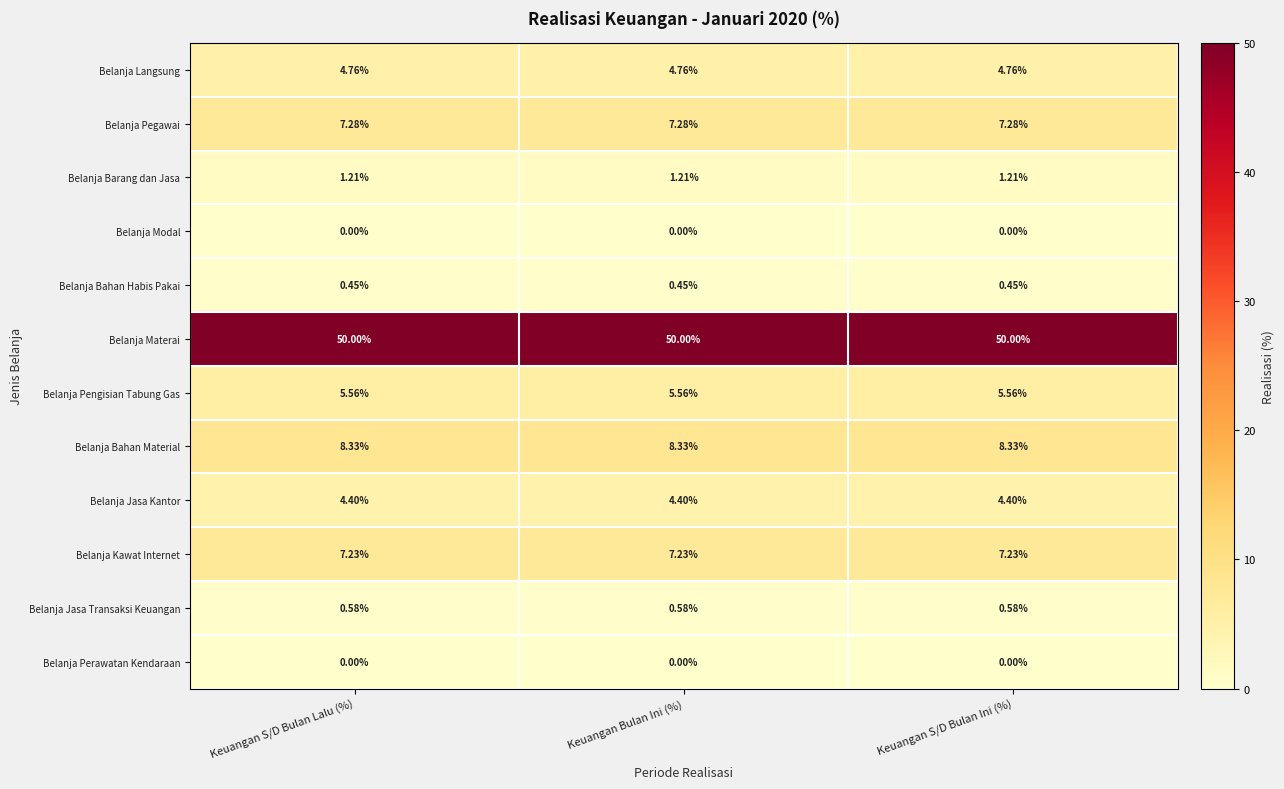

How many series are shown in this chart?

12